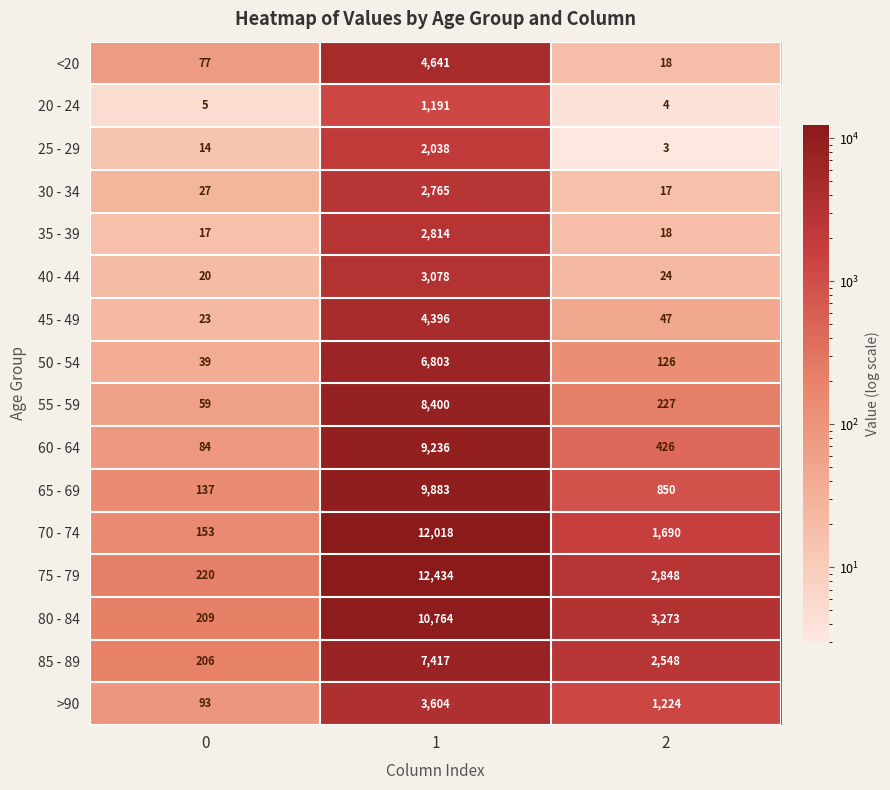

Which category has the lowest value across all series?

2